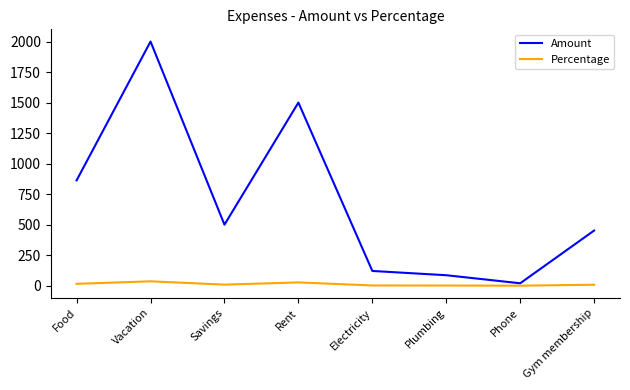

What is the difference between the maximum and minimum values in the Percentage series?

35.7